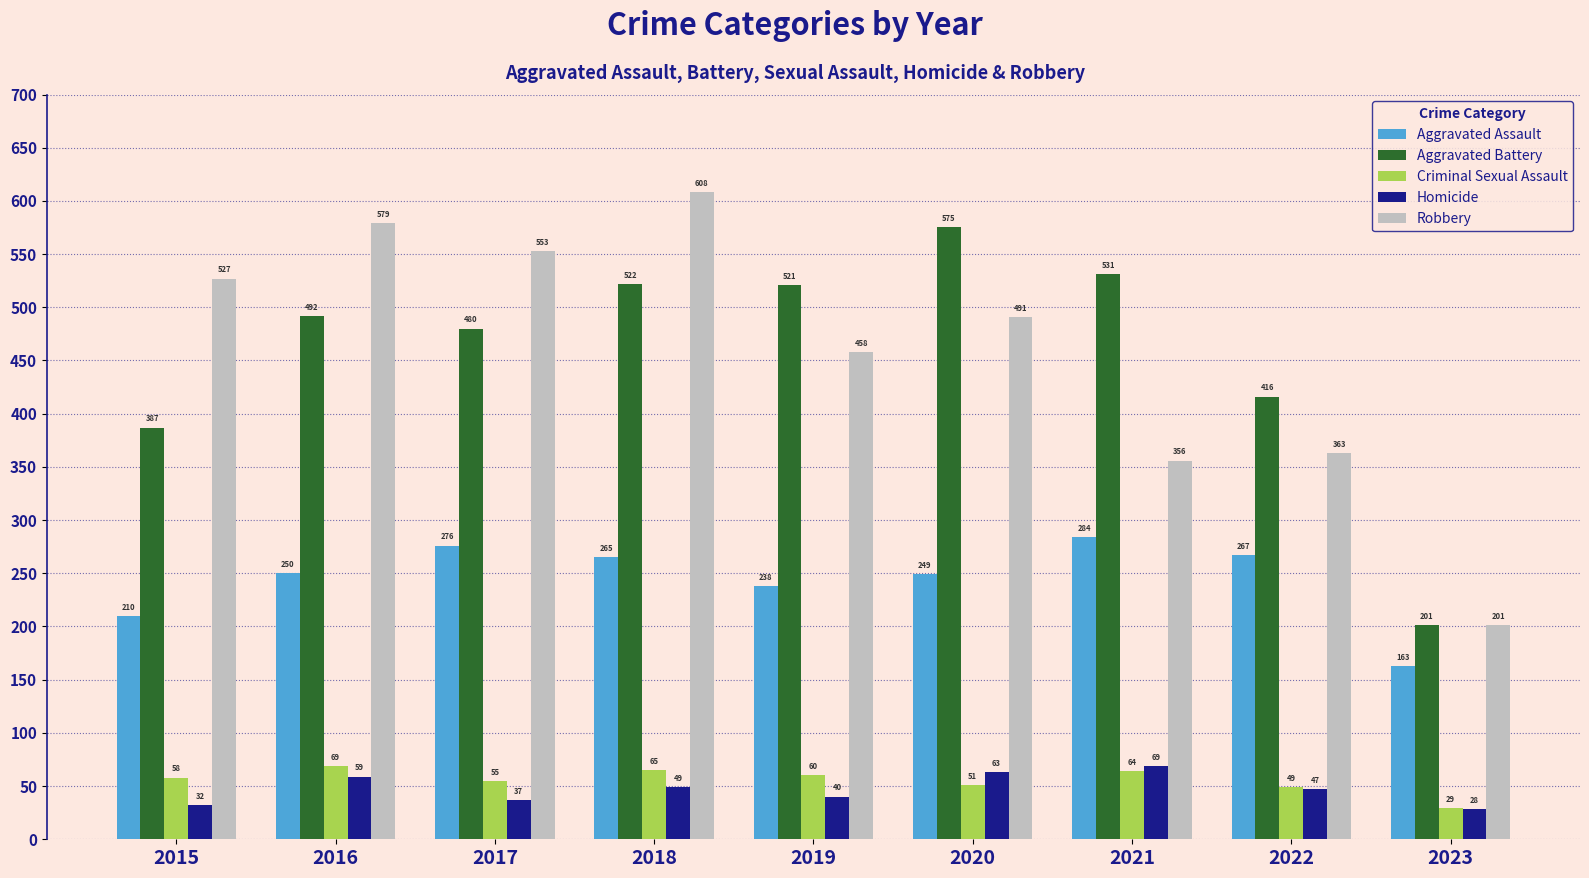

At how many categories does at least one series exceed 205?

8